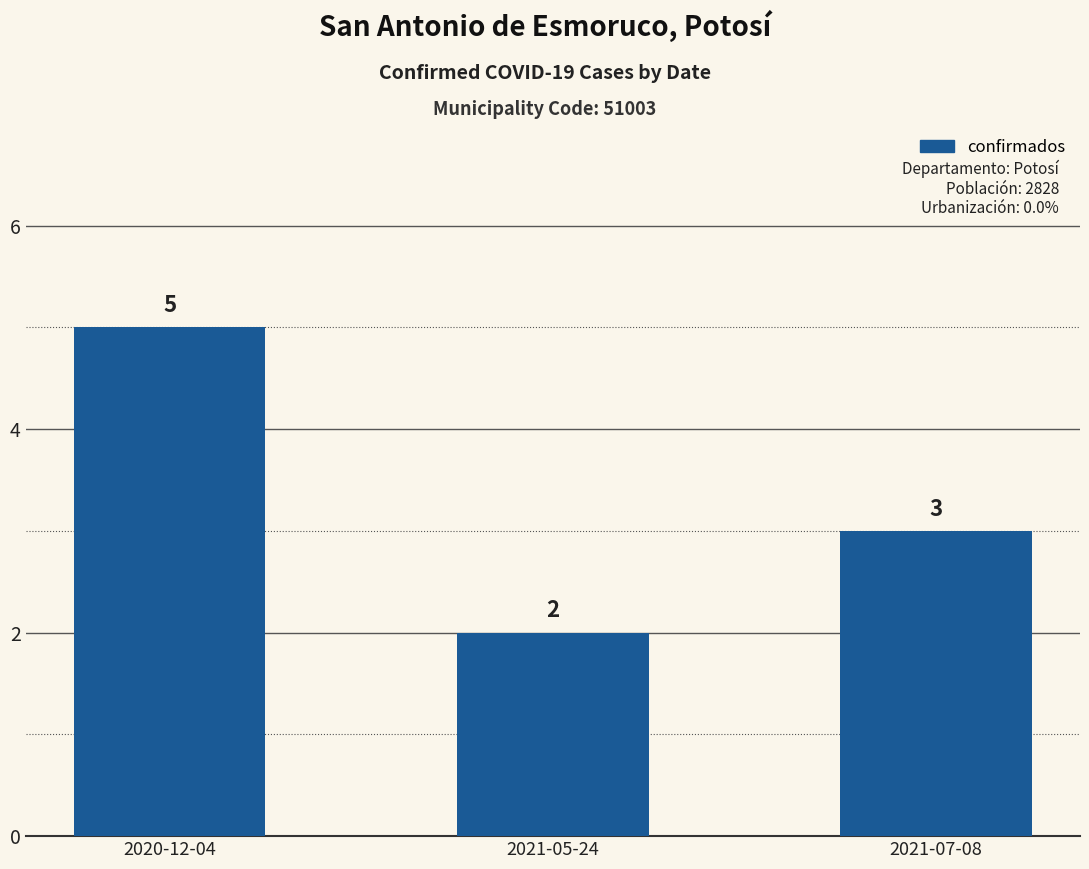

Where is the data nearest to the value 3?

2021-07-08